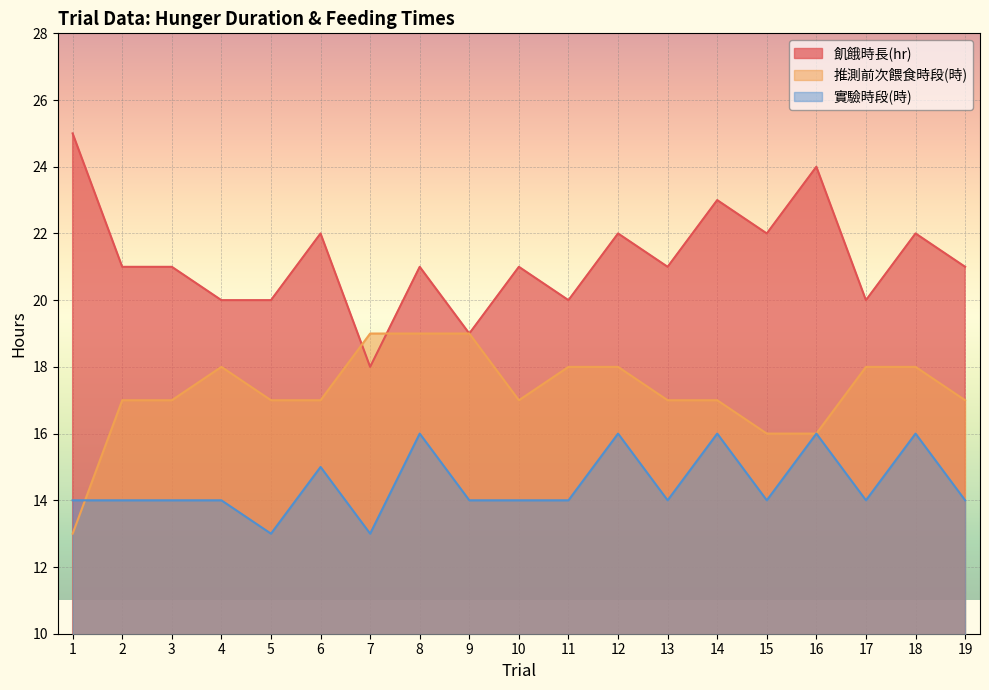

At which category does 推測前次餵食時段(時) reach its first local peak?

4